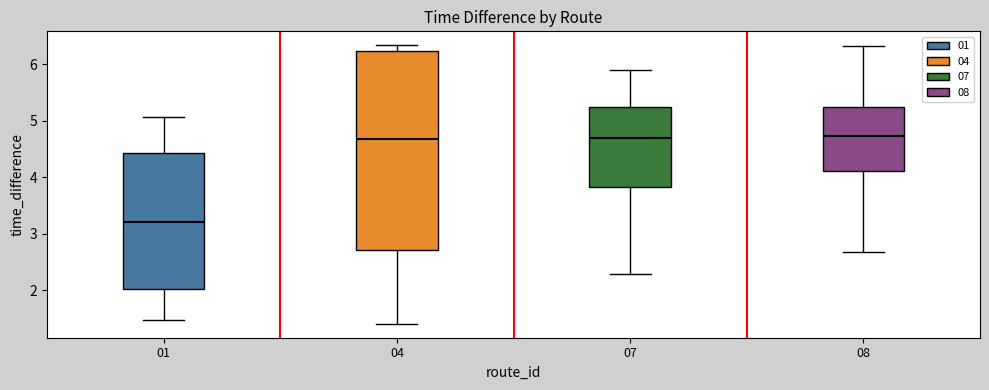

Which box has the lowest median line?

01